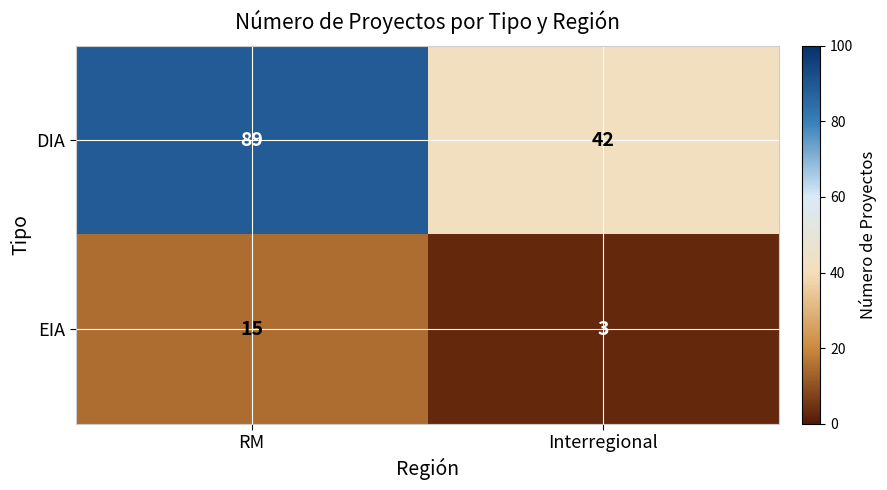

Which category has the lowest value across all series?

Interregional